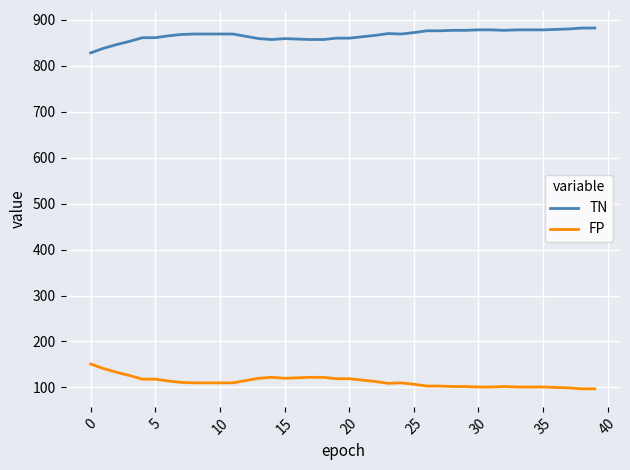

What is the minimum value for TN?

828